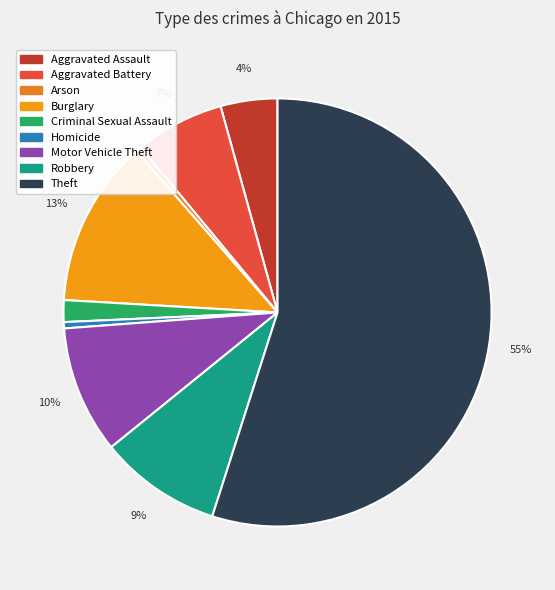

Is it true that Aggravated Battery is 7% of the pie?

True